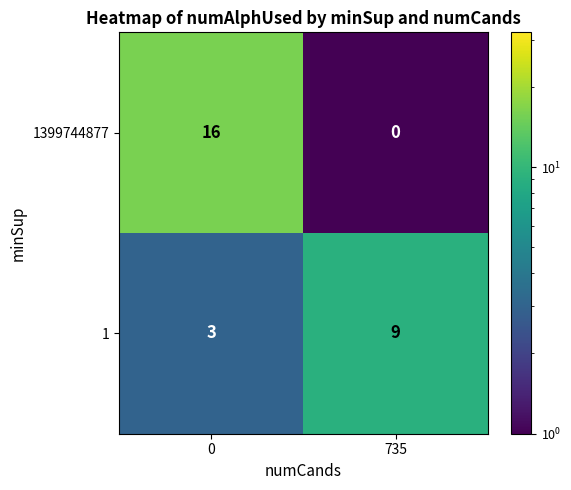

What is the difference between the maximum and minimum values in the 1 series?

6